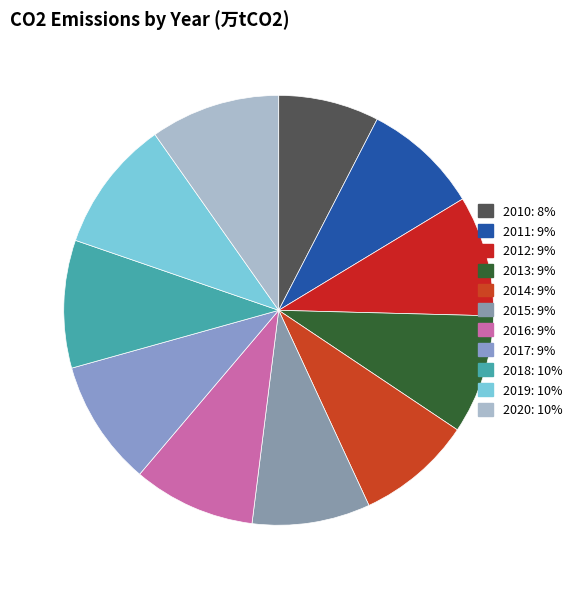

Is it true that 2013 is 9% of the pie?

True